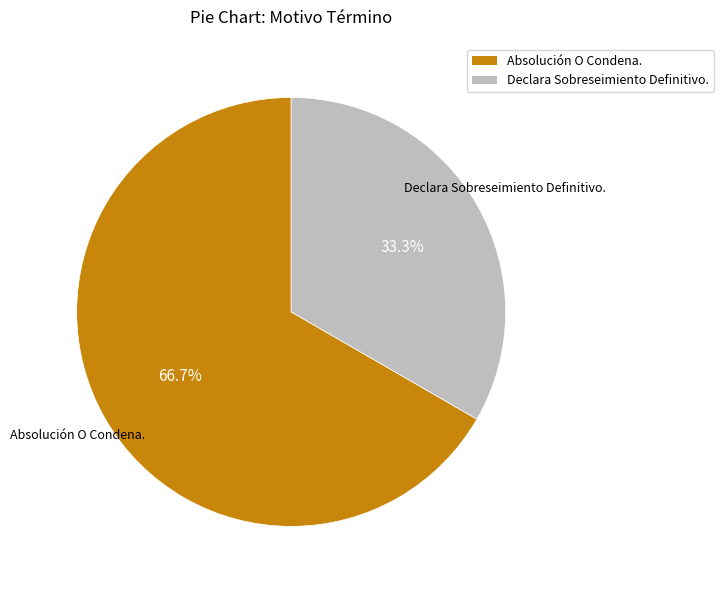

Which slice represents more than half of the pie?

Absolución O Condena.